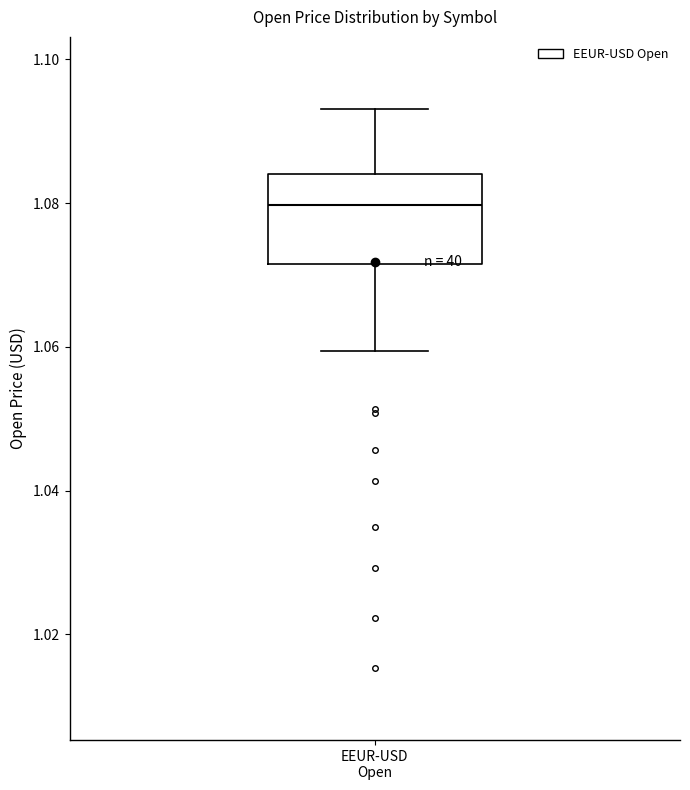

Read this box plot against the y-axis: the position of the median line, the range covered by the box, and the ends of both whiskers. The values are not printed on the chart, so give them approximately, as read against the axis.

median 1.080, box 1.072 to 1.084, whiskers 1.060 to 1.094